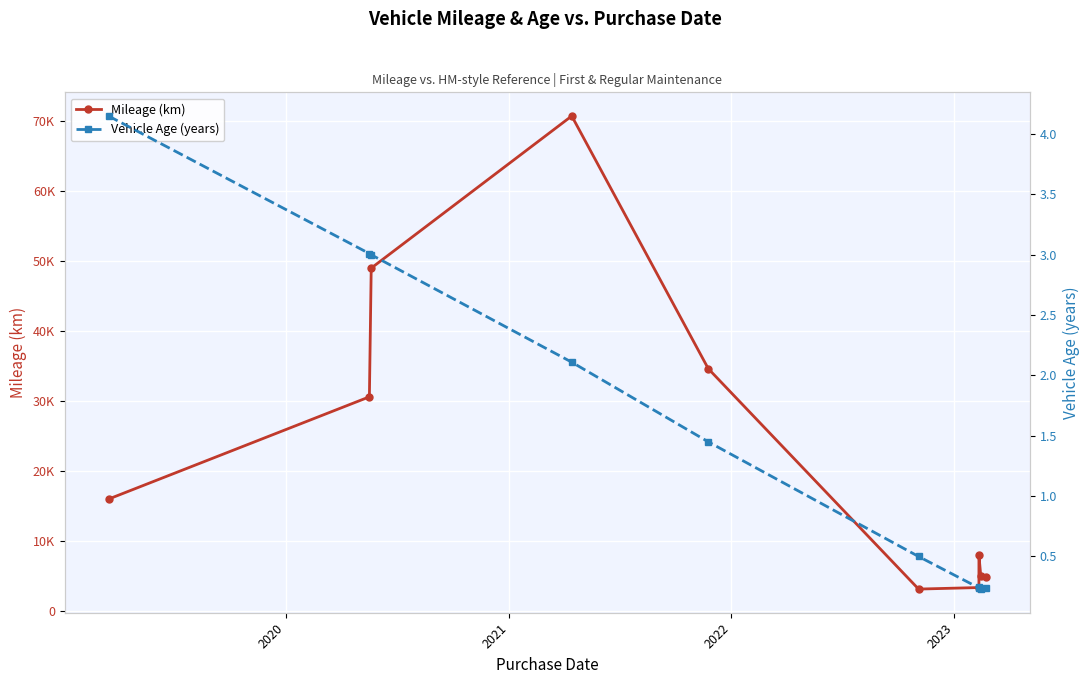

At how many categories does at least one series exceed 2381?

10